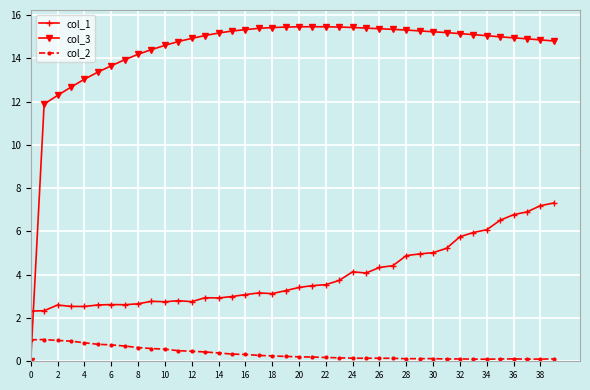

Which series has the largest range (max minus min)?

col_3